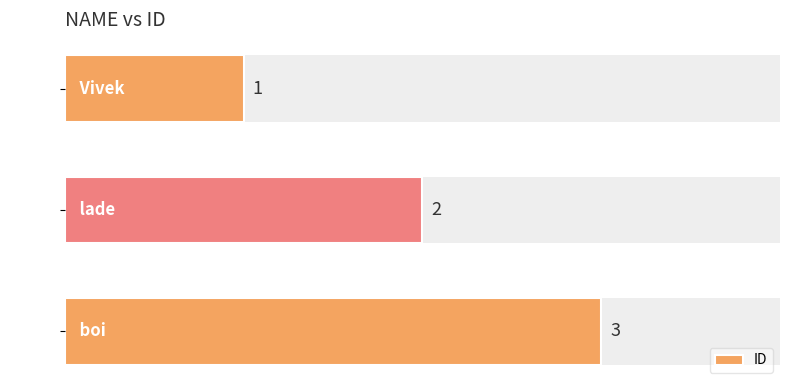

What is the sum of the values at boi and lade?

5